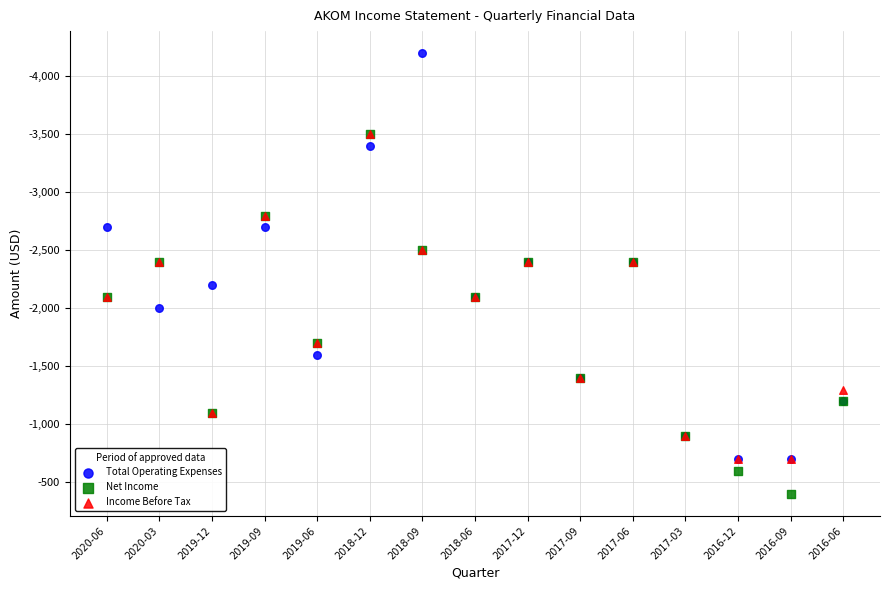

Which series reaches the minimum Y coordinate?

Total Operating Expenses